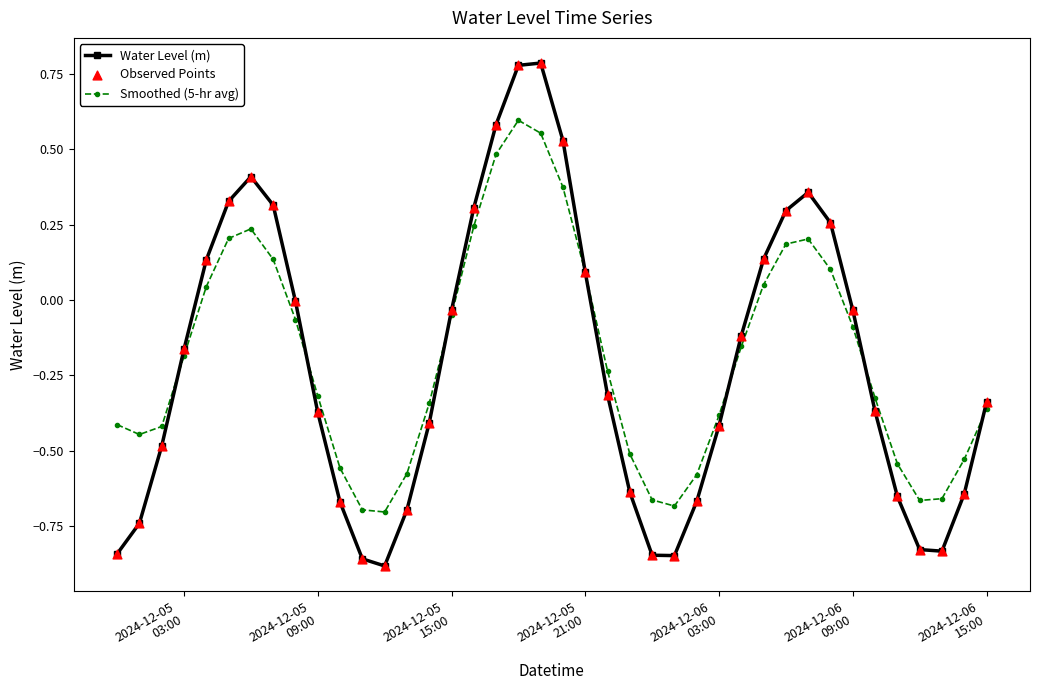

Which series has the largest range (max minus min)?

Water Level (m)